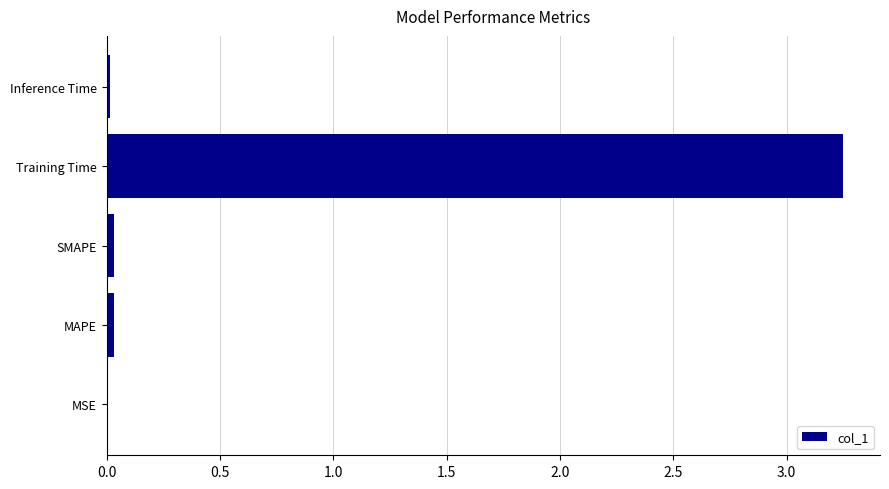

Which category has the highest value across all series?

Training Time